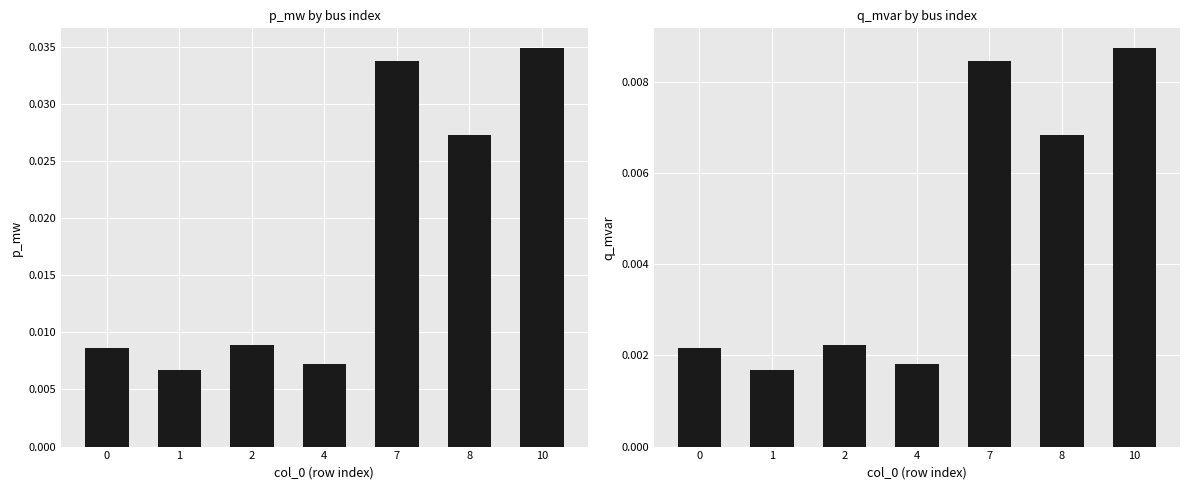

True or false: q_mvar has a value of 0.0 at 2.

True